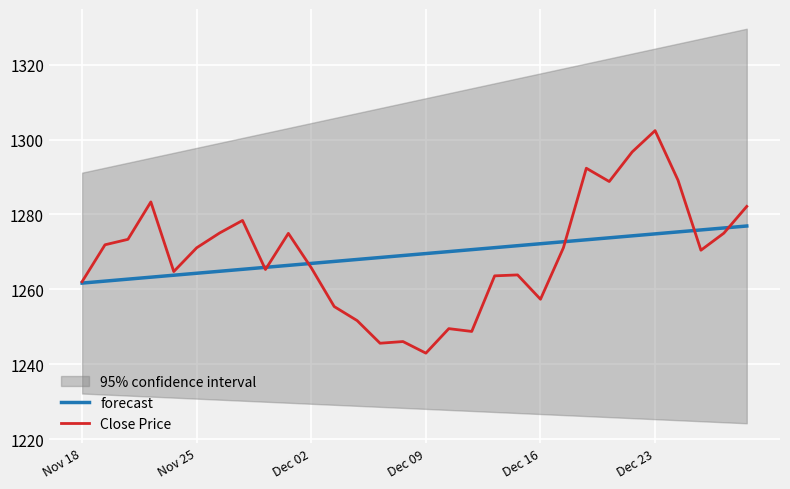

Which series changed the most between 12 and 22?

Close Price